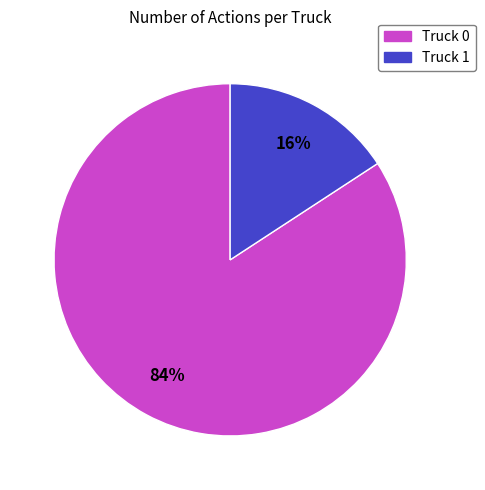

Do Truck 0 and Truck 1 together represent more than half of the pie?

Yes